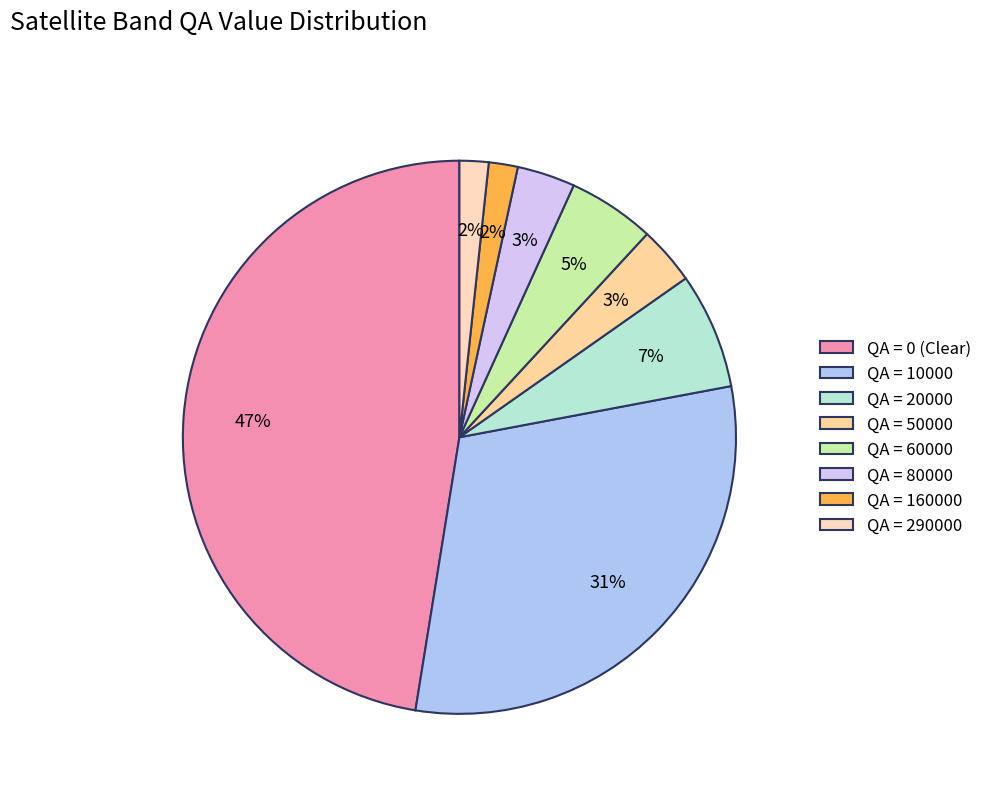

How many slices are in this pie chart?

8